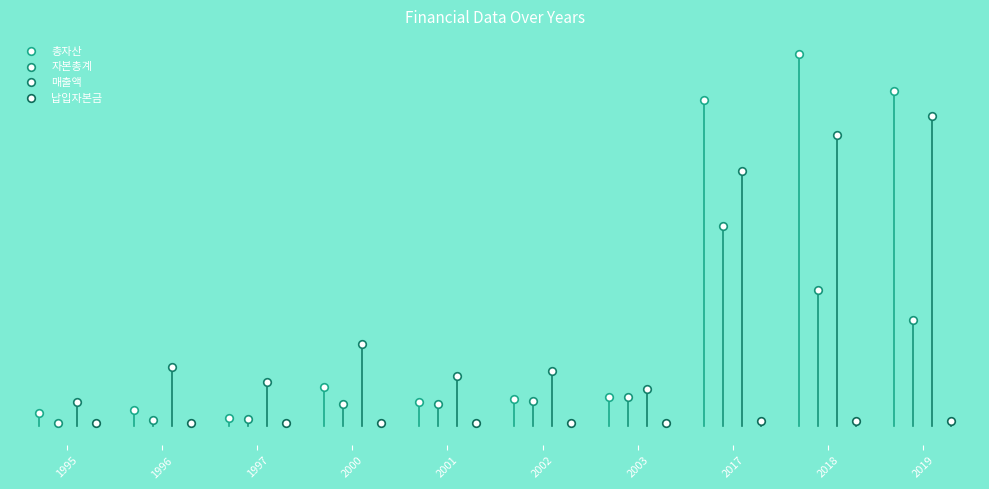

Which series reaches the minimum Y coordinate?

납입자본금